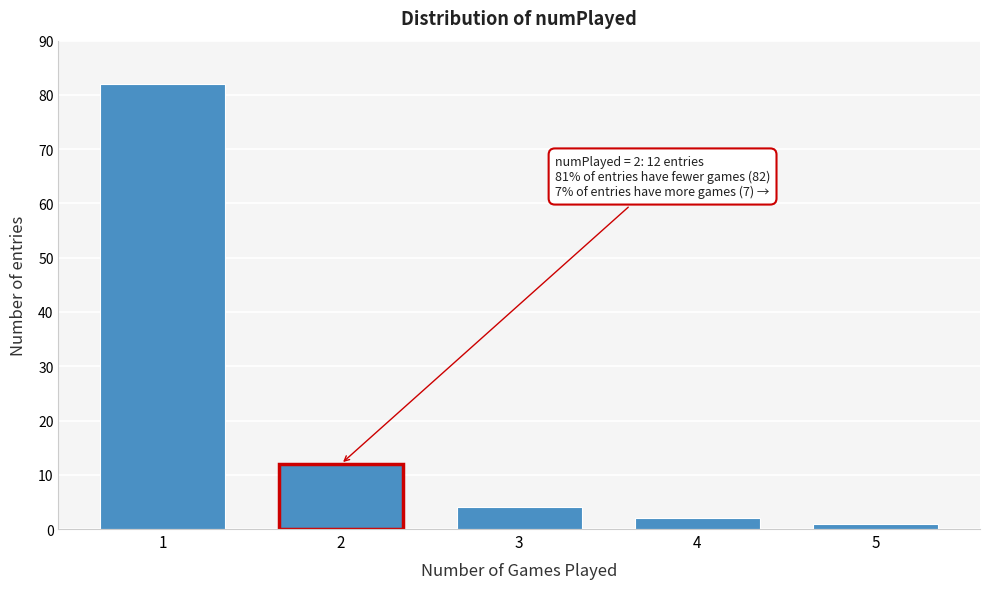

Reading left to right, what are all the values shown in this chart?

82	12	4	2	1